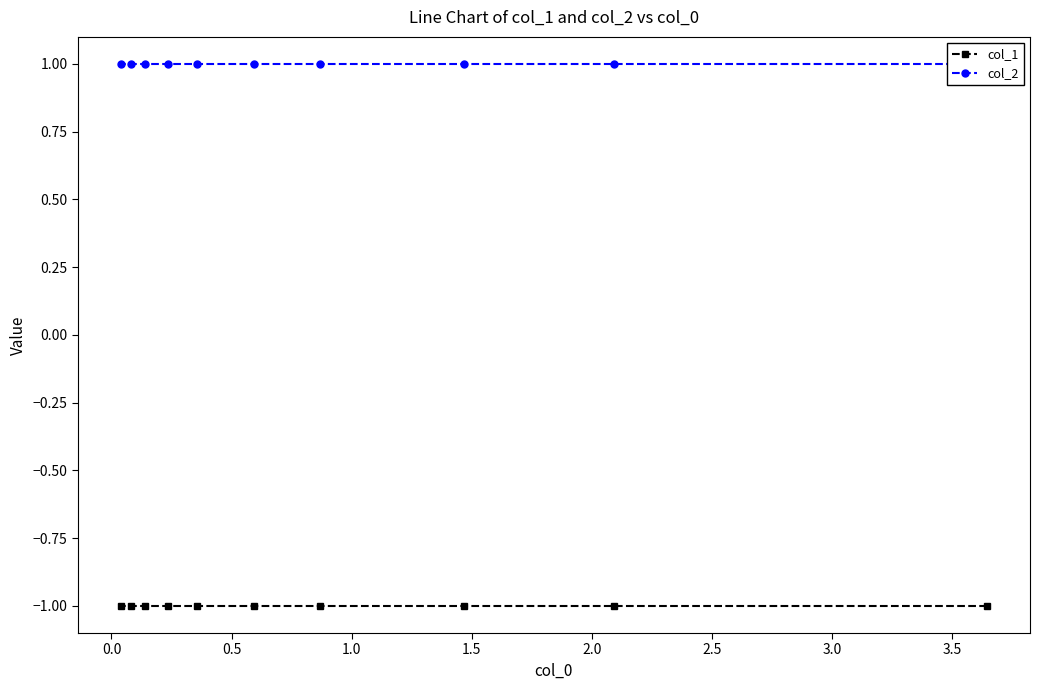

Which series has the largest total across all categories?

col_2